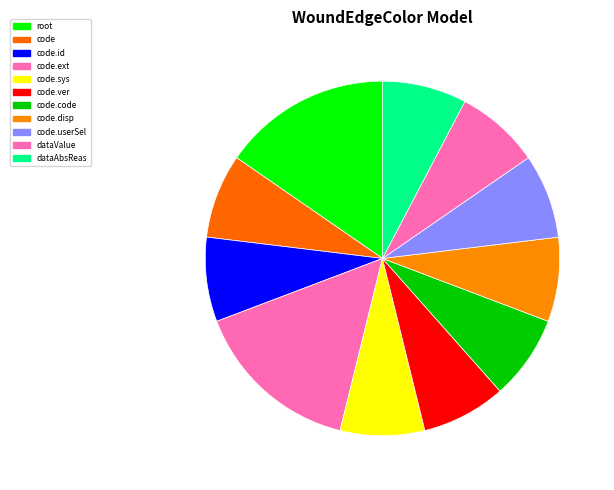

Is there any slice that represents more than half of the pie?

No